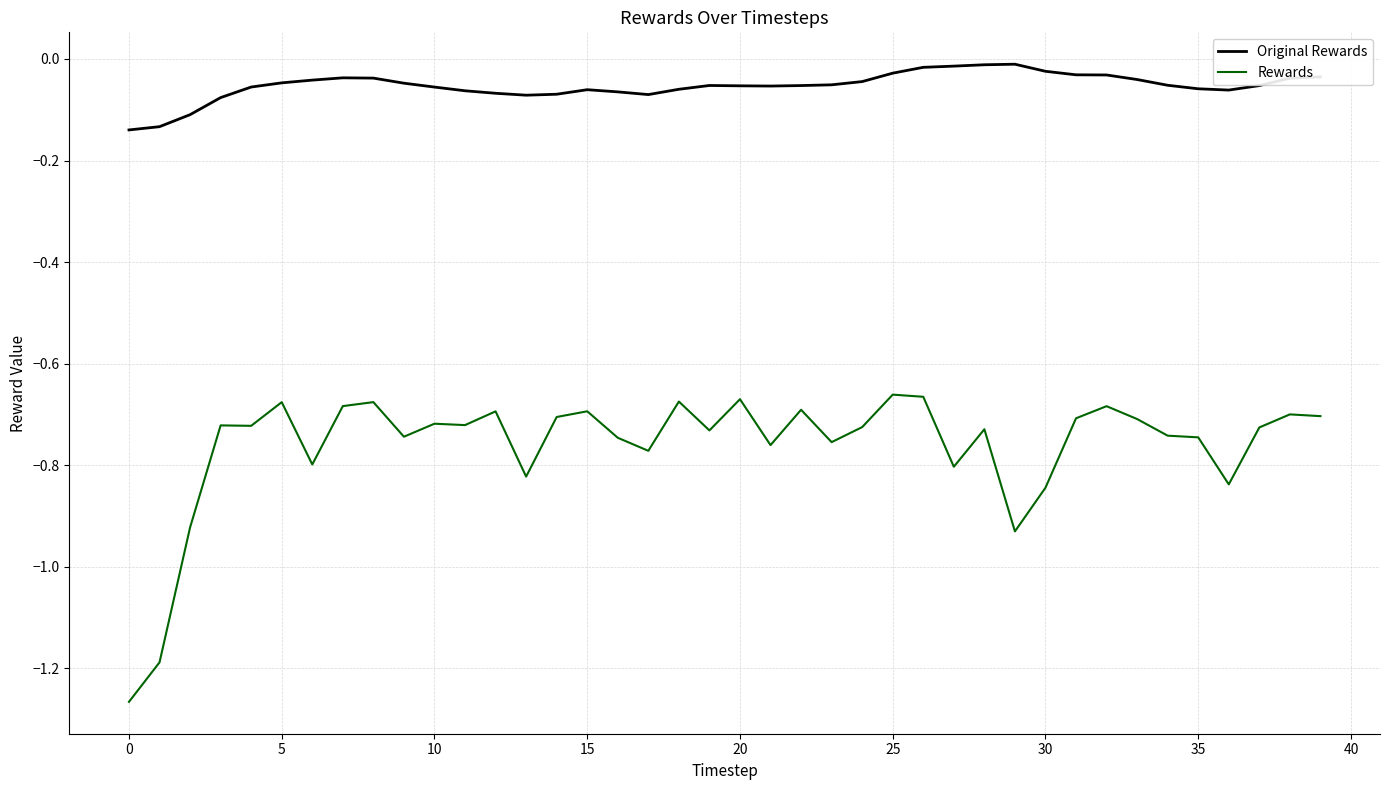

List the series in order of their peak value, highest first.

Original Rewards, Rewards